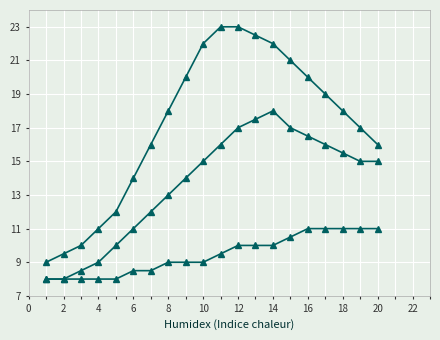

How many lines are shown in the chart?

3